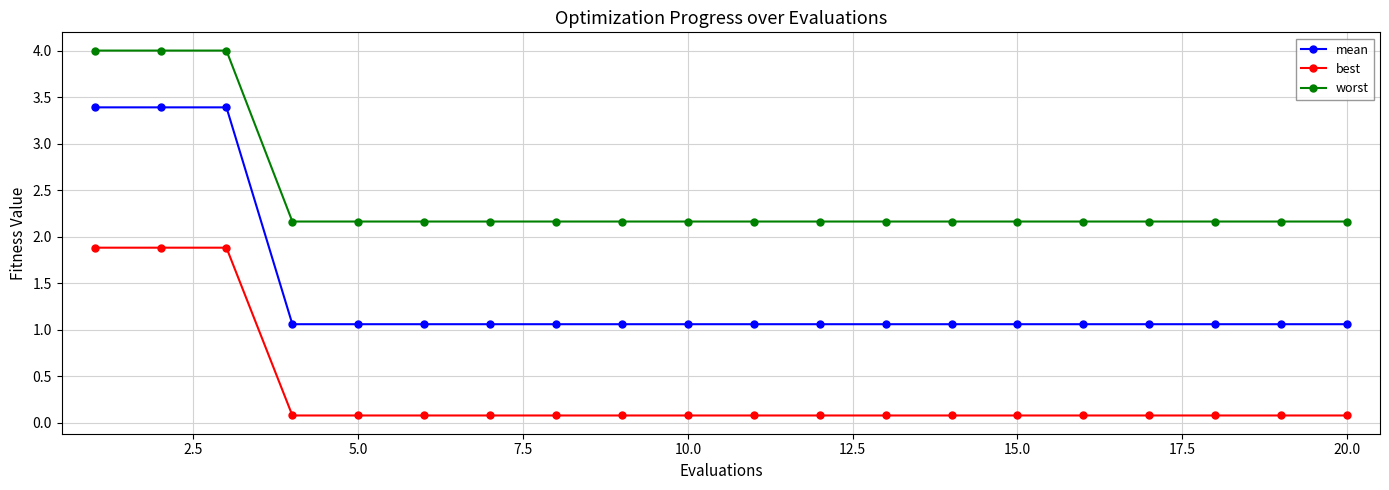

True or false: mean and best intersect in this chart.

False